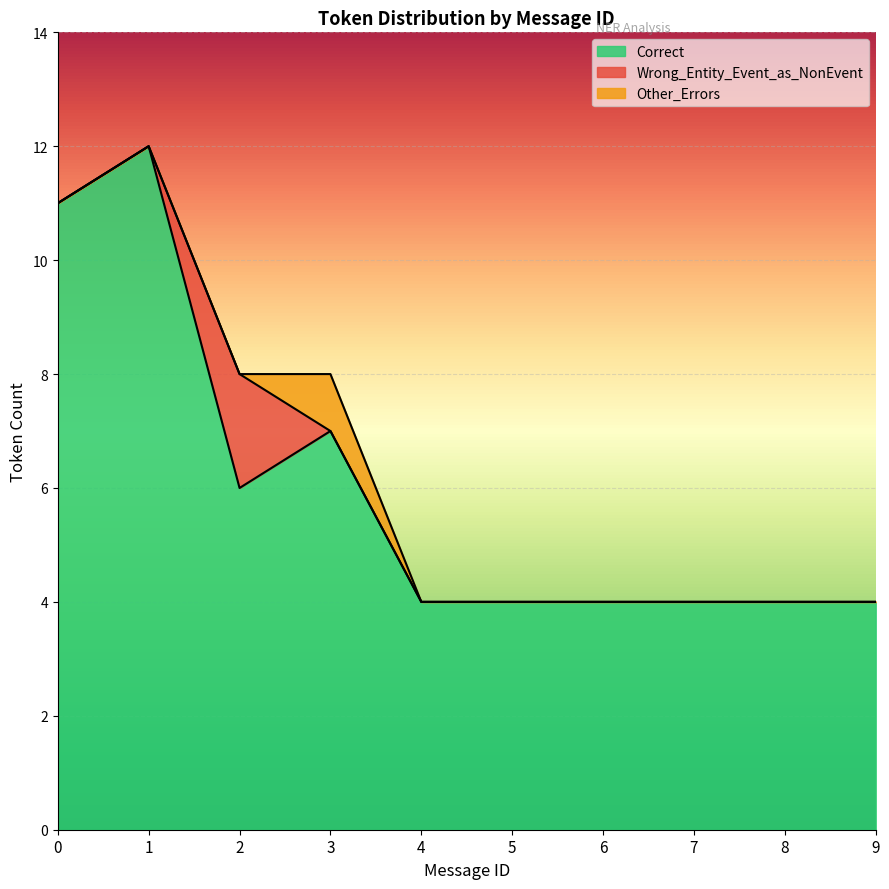

What is the value of the Other_Errors point at the 4th from the left?

1